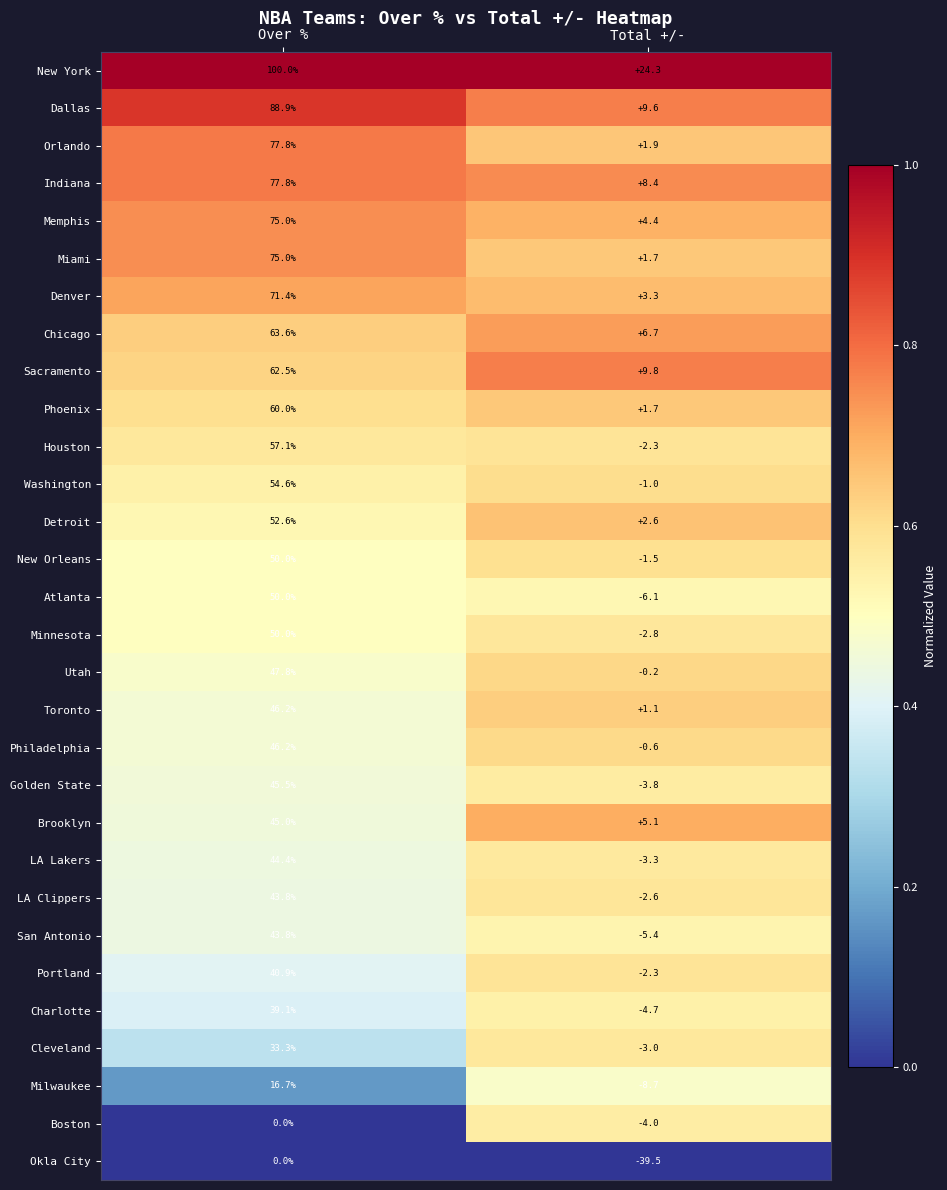

List the labels in order of Portland value, largest first.

Over %, Total +/-